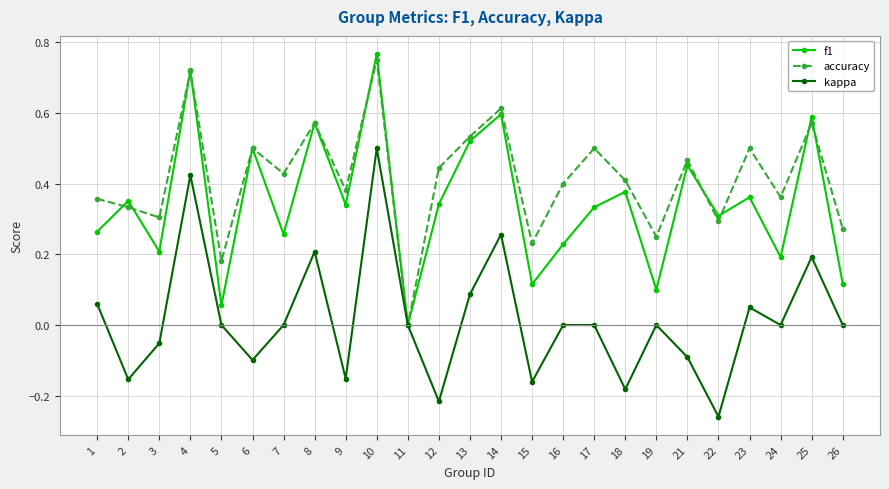

Between 1 and 2, which series saw the biggest shift?

kappa